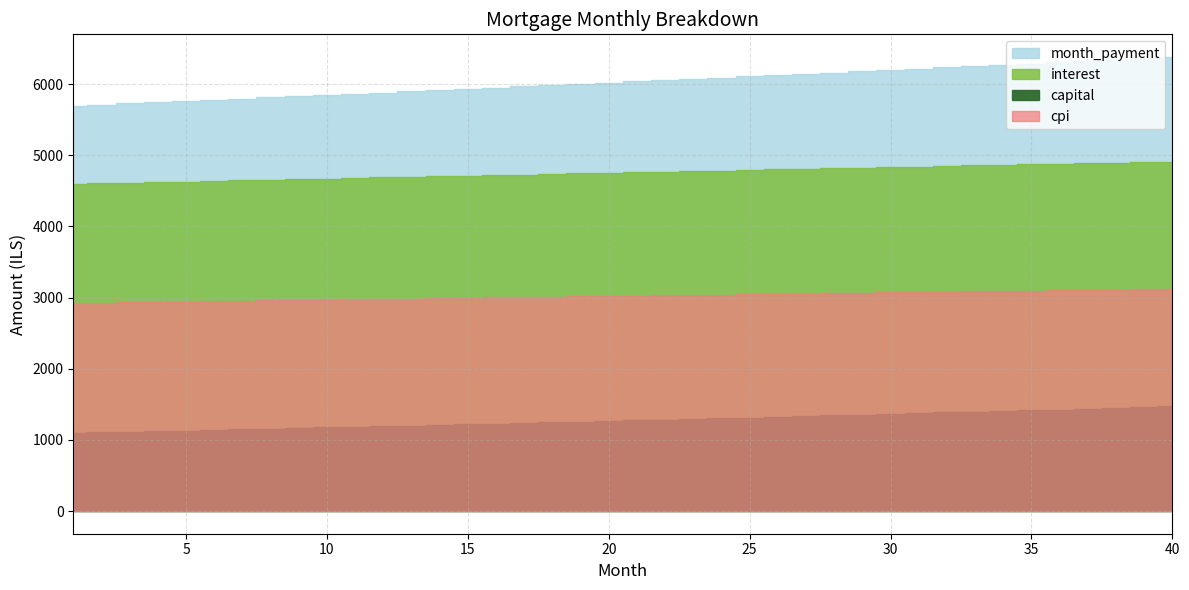

How many series are shown in this chart?

4